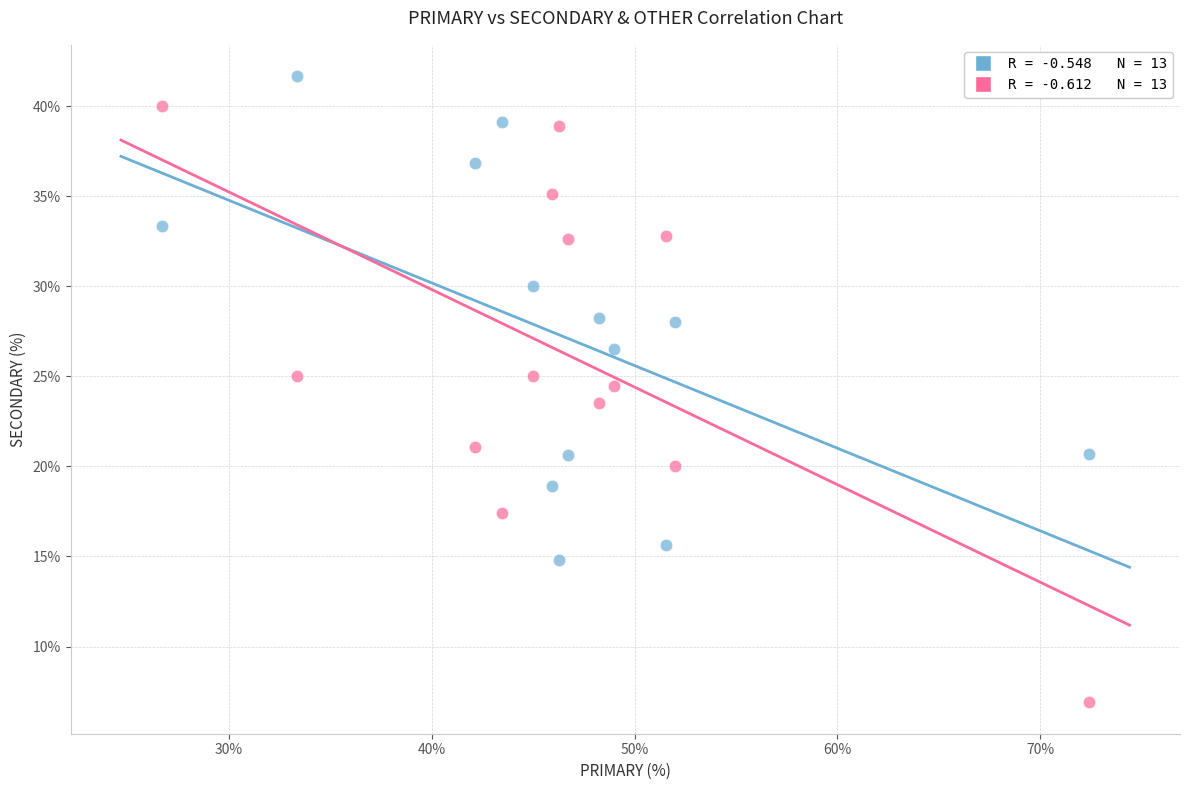

Across all data points, what is the range of X values (max minus min)?

45.7